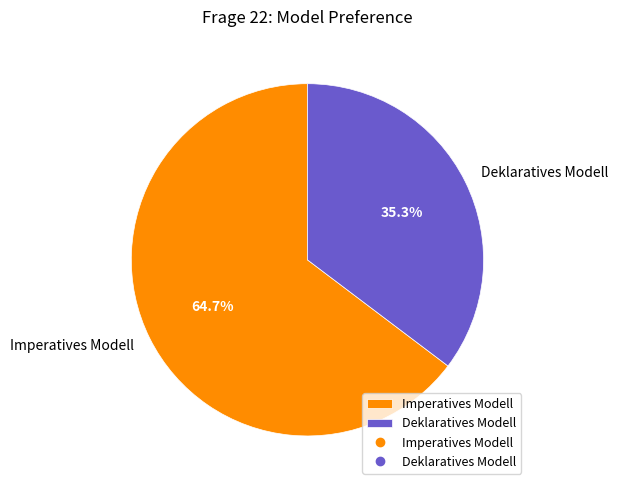

Which slice represents more than half of the pie?

Imperatives Modell